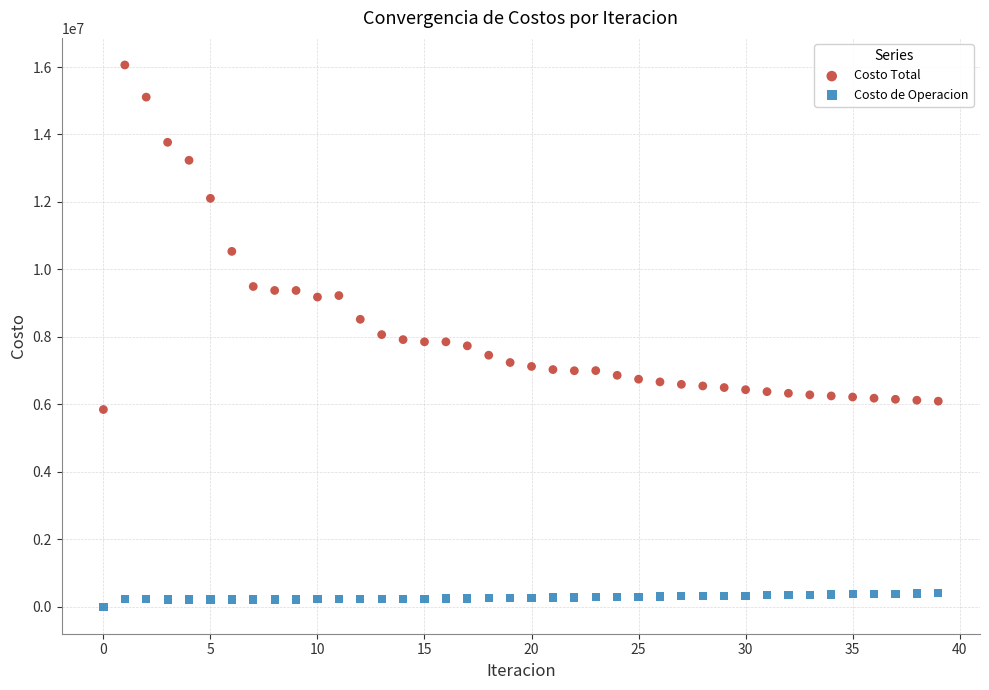

What are all the series names shown in the legend?

Costo Total, Costo de Operacion